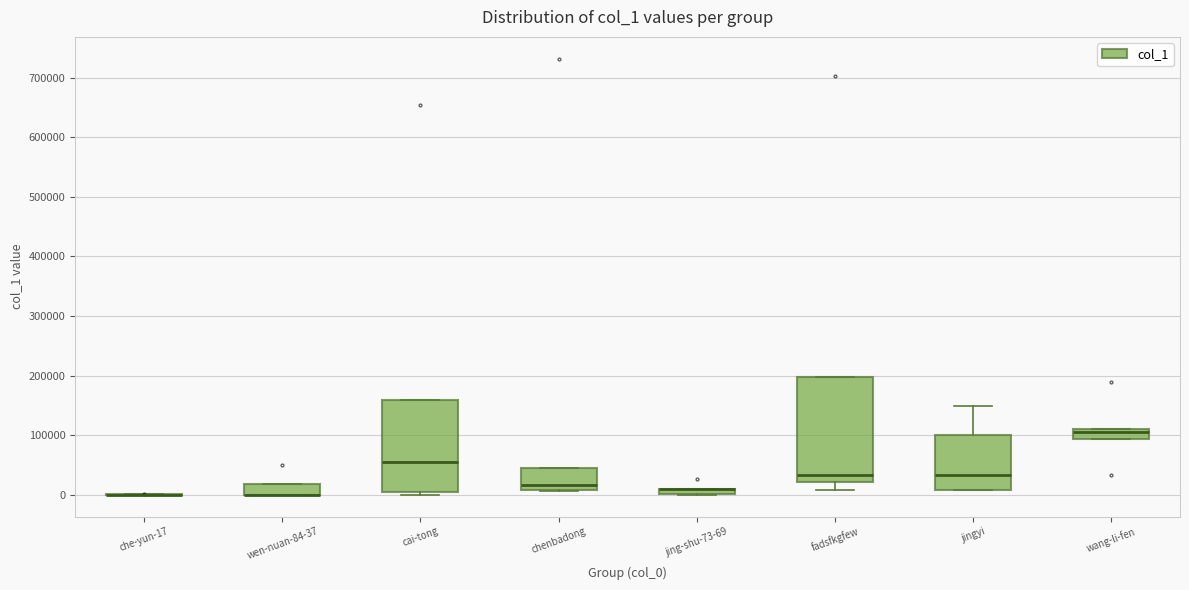

Comparing the boxes themselves (not the whiskers), which one is the tallest?

fadsfkgfew